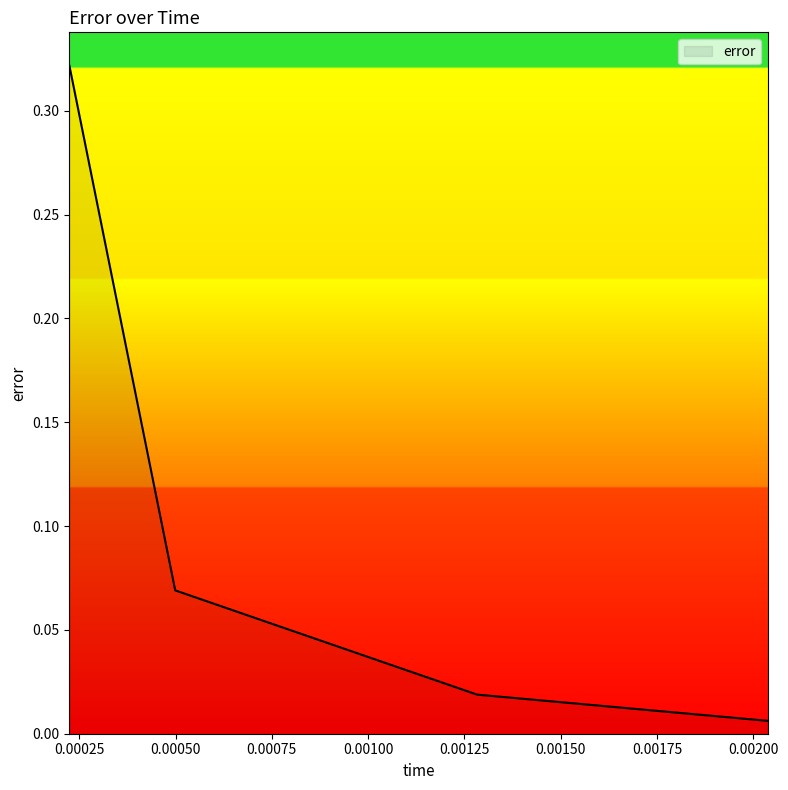

True or false: there are more than 1 points higher than both neighbors.

False